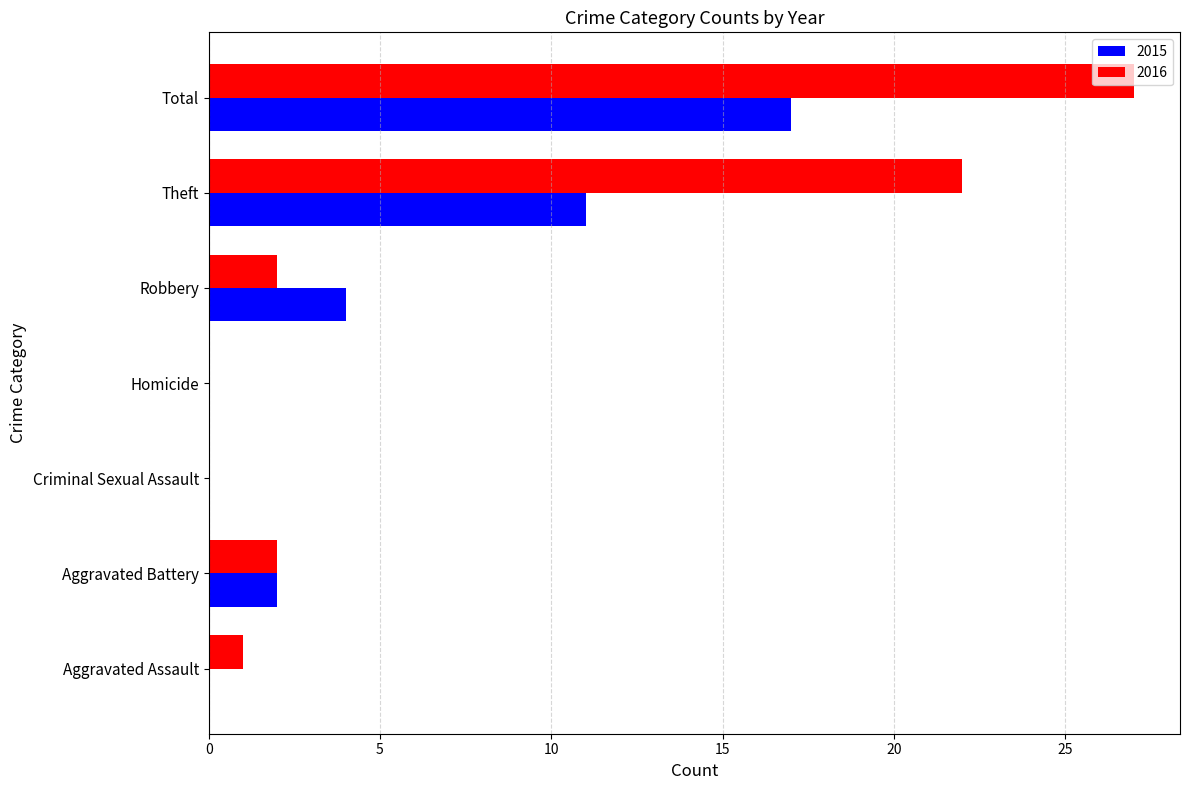

Count the number of data series in this chart.

2